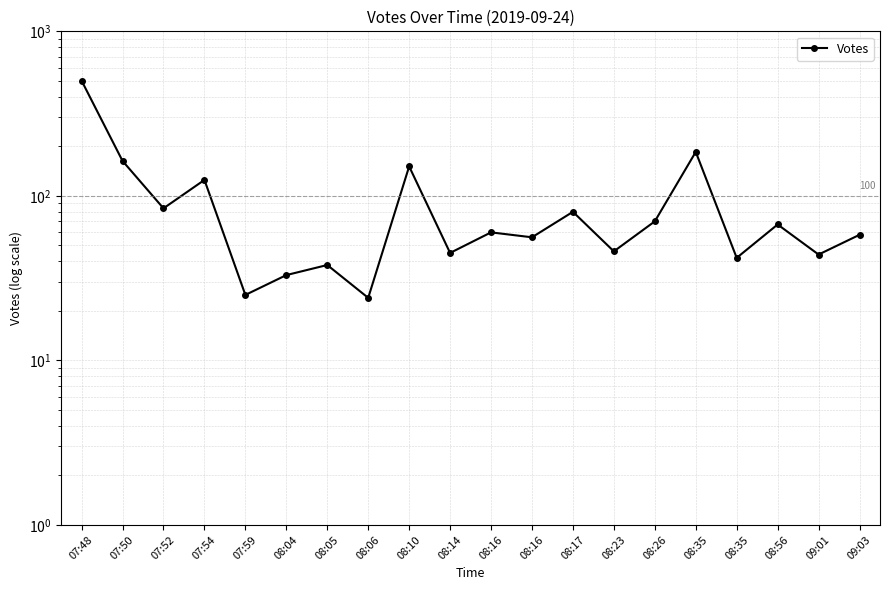

Reading right to left, what are all the values shown in this chart?

09:03=58	09:01=44	08:56=67	08:35=42	08:35=185	08:26=70	08:23=46	08:17=80	08:16=56	08:16=60	08:14=45	08:10=151	08:06=24	08:05=38	08:04=33	07:59=25	07:54=125	07:52=84	07:50=163	07:48=501